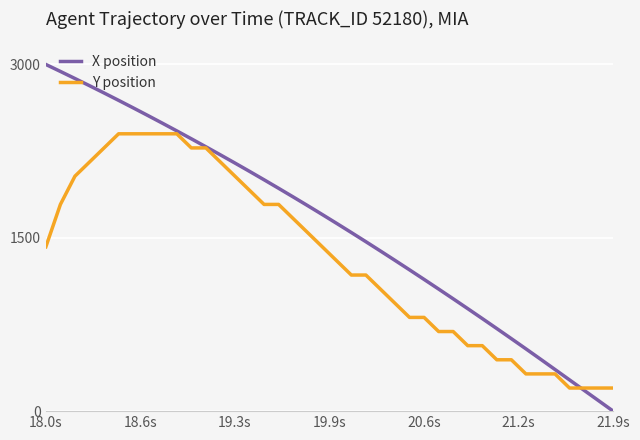

What is the maximum value shown in the chart?

3000.0